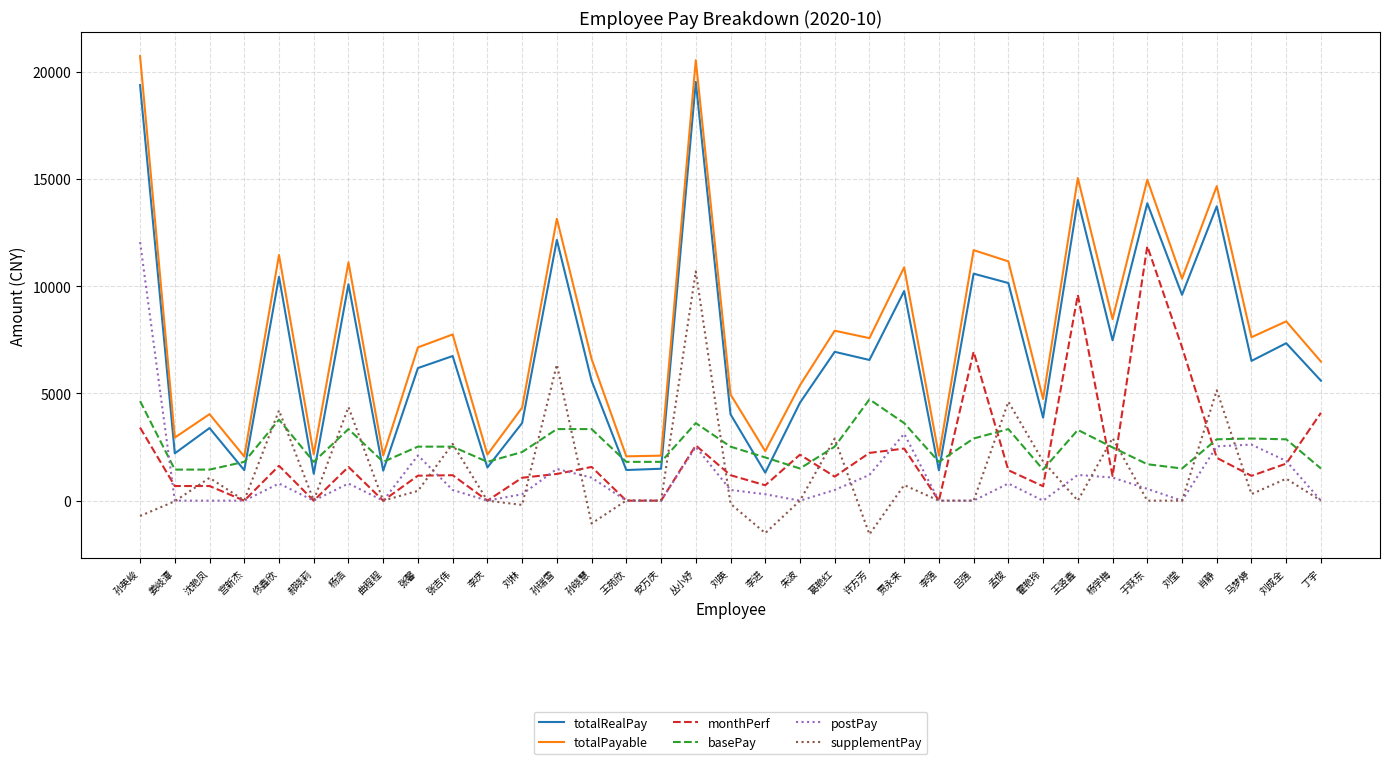

What is the lowest value of the supplementPay series?

-1569.4